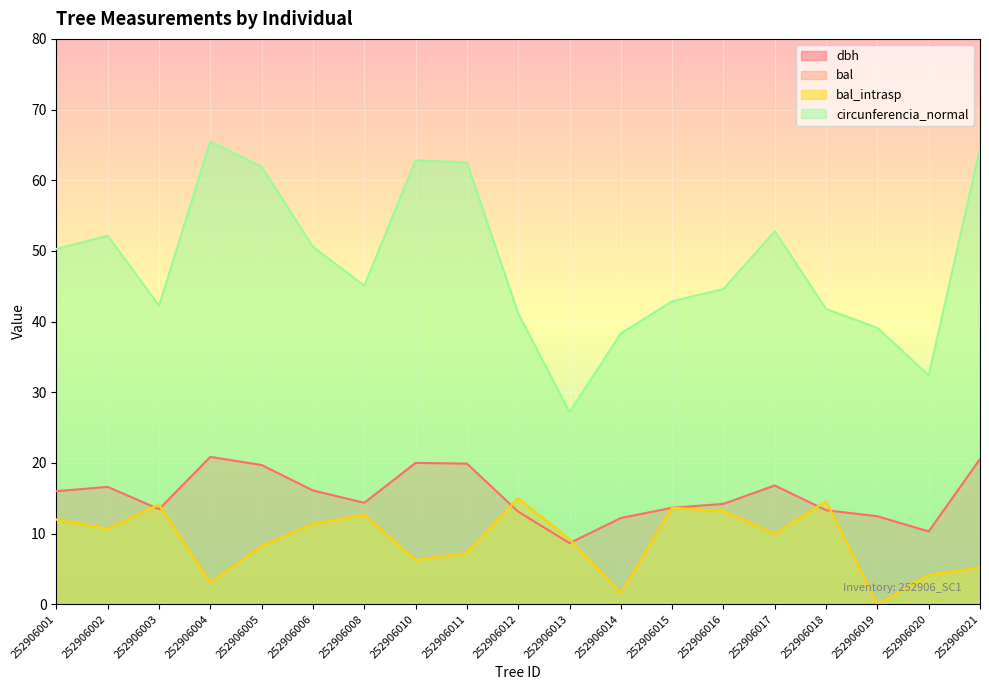

List the series in order of their peak value, highest first.

circunferencia_normal, dbh, bal, bal_intrasp